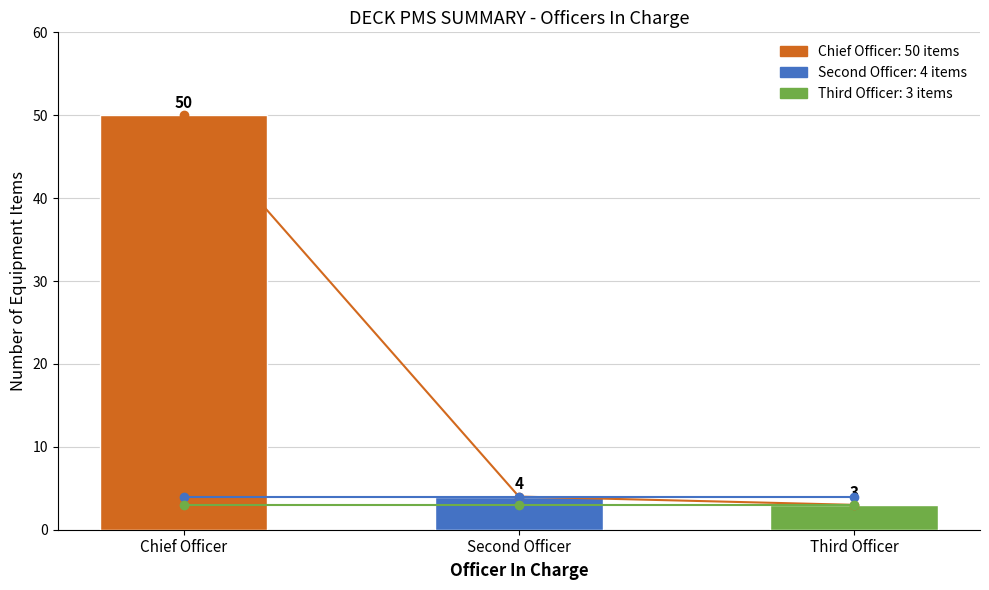

Reading left to right, extract all data points from this chart.

Chief Officer (line): 50	4	3
Second Officer (line): 4	4	4
Third Officer (line): 3	3	3